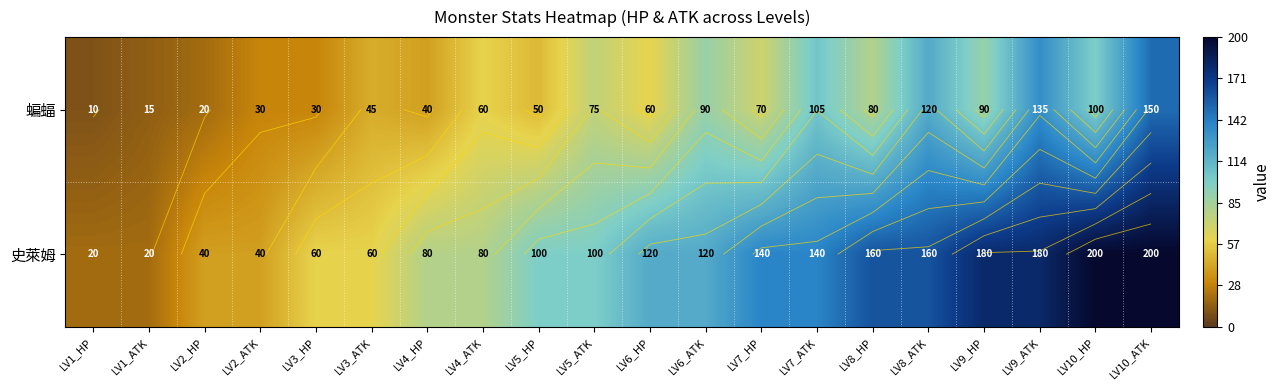

At which category is the sum across all series the highest?

LV10_ATK